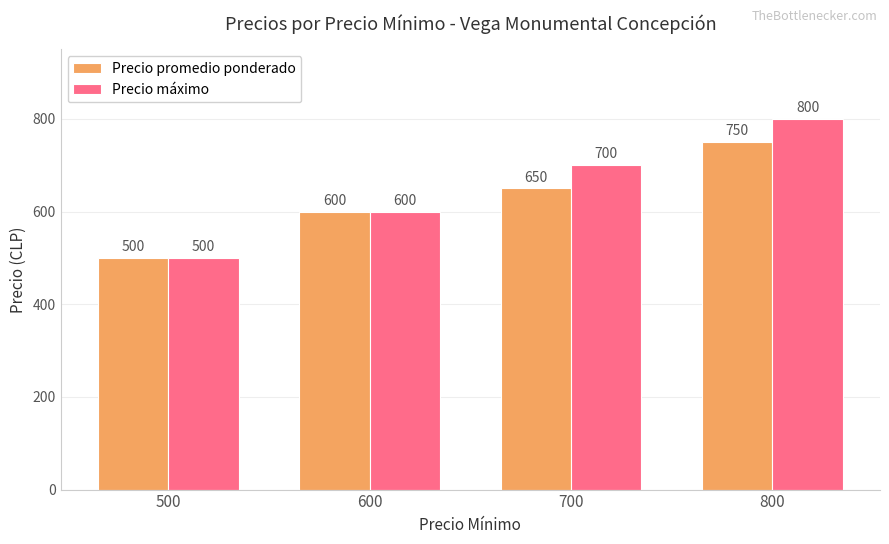

At 800, list the series in order from largest to smallest.

Precio máximo, Precio promedio ponderado